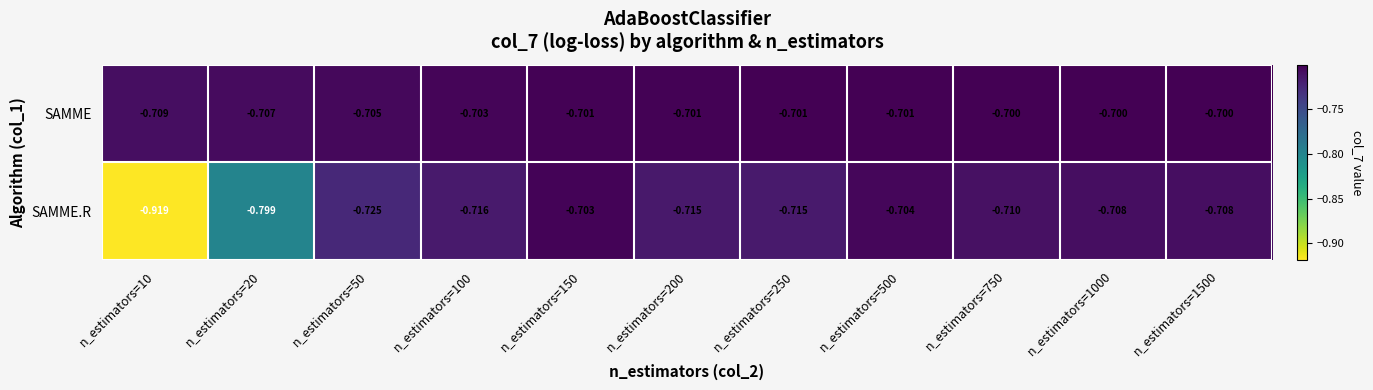

How many series are shown in this chart?

2